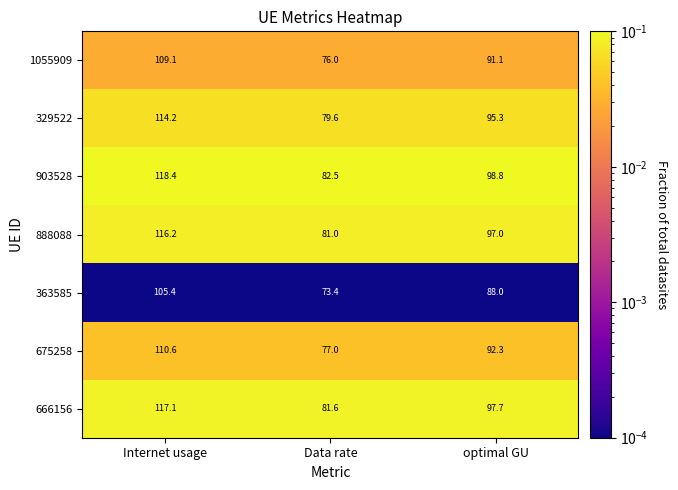

Rank the series at optimal GU from lowest to highest value.

363585, 1055909, 675258, 329522, 888088, 666156, 903528